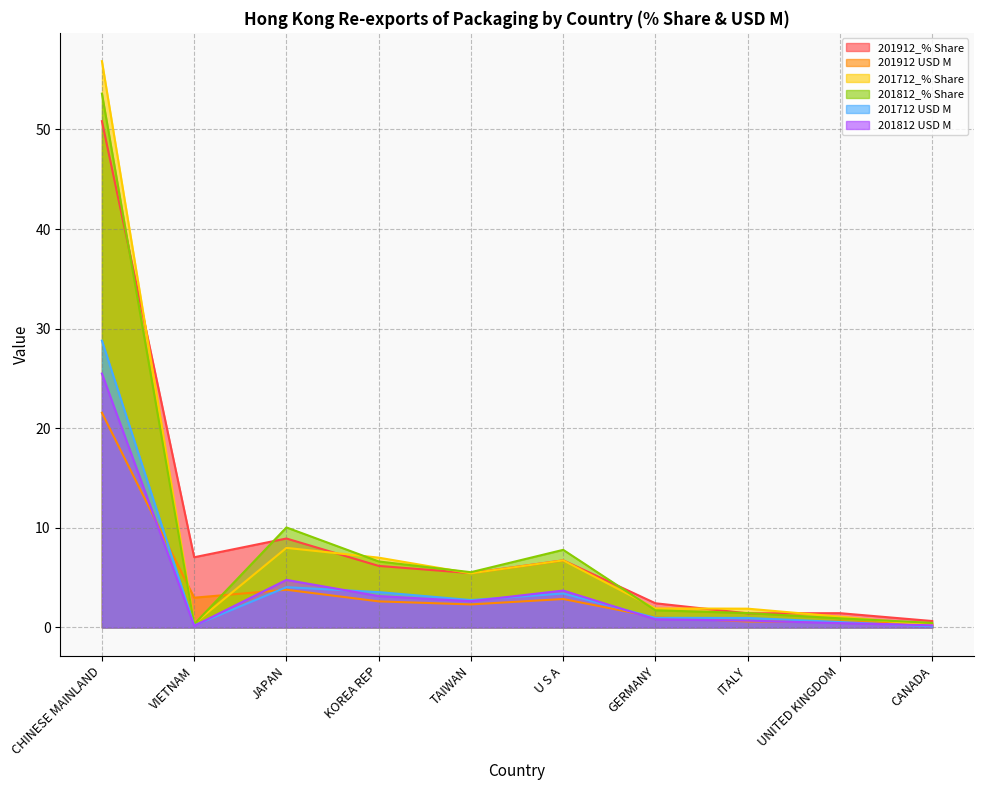

What value does the 201712 USD M series have at CANADA?

0.1